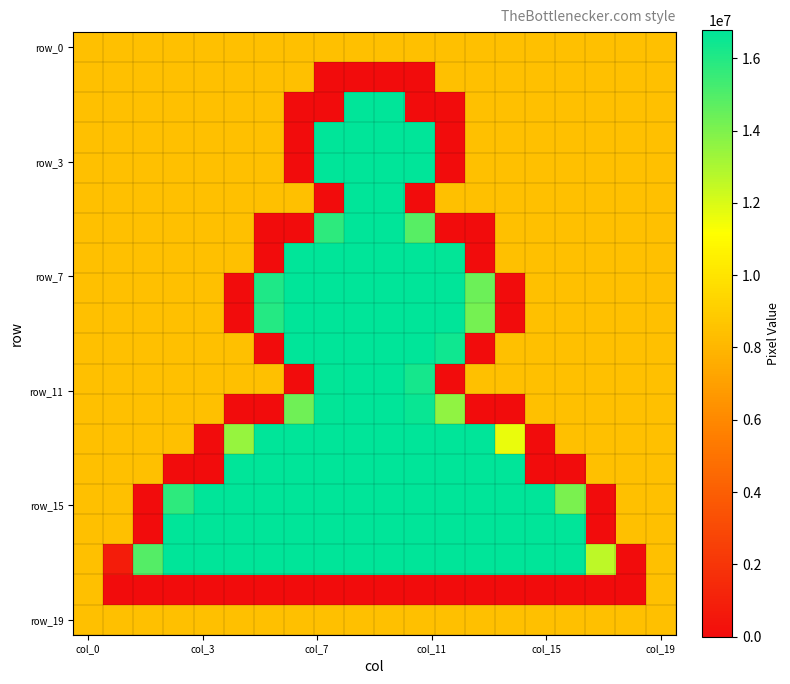

What is the maximum value shown in the chart?

16777215